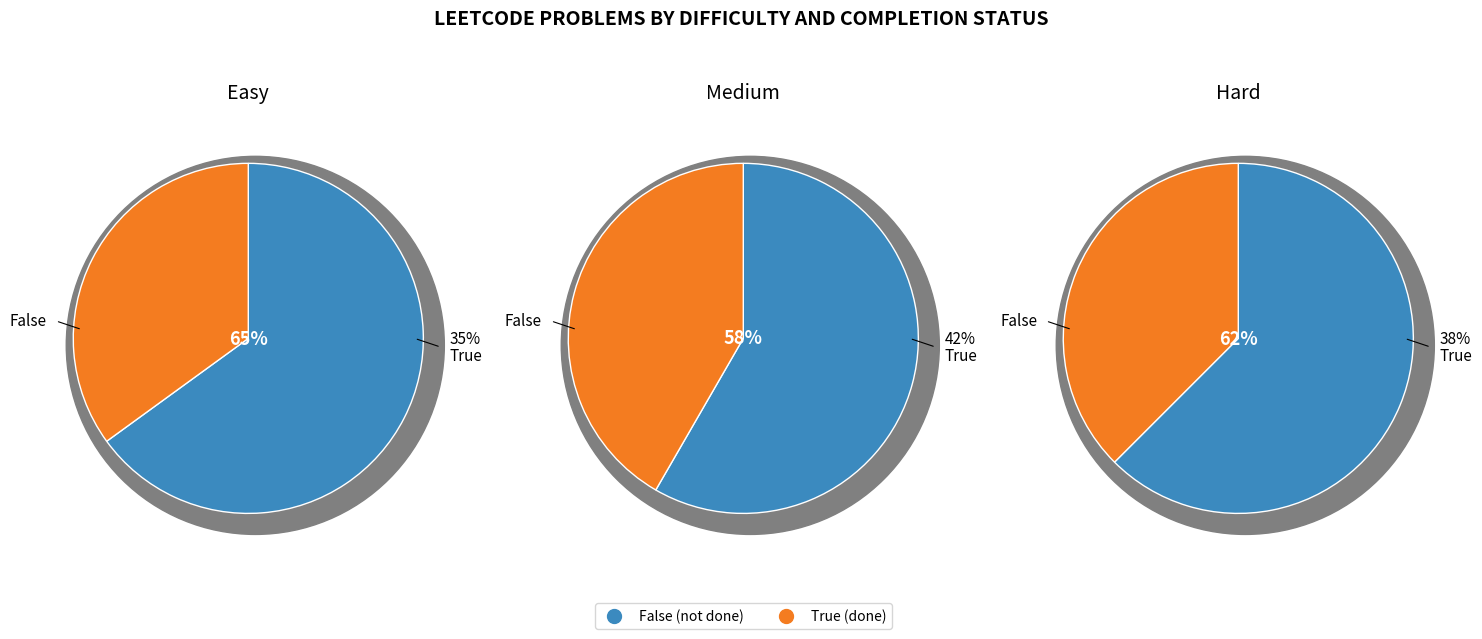

Is done_false the majority of the pie?

Yes